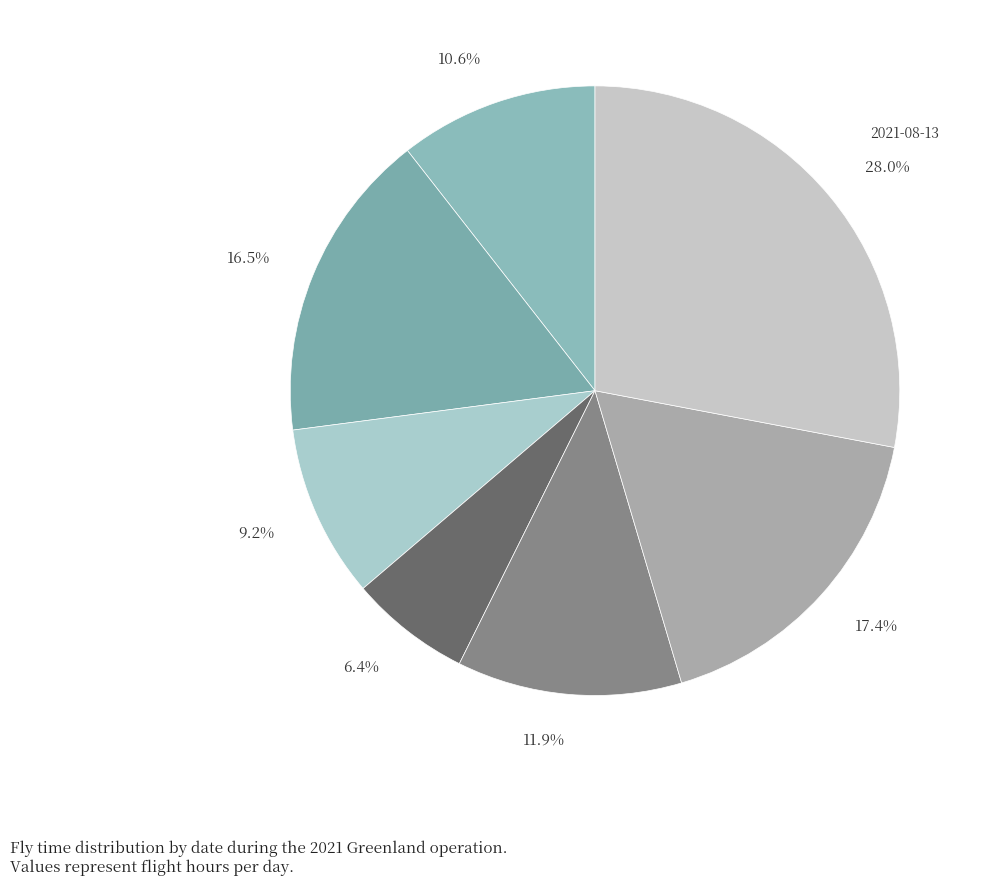

How many slices are in this pie chart?

7